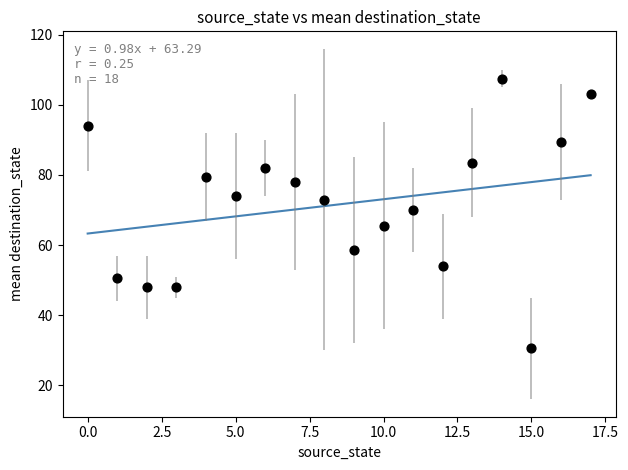

What is the range of Y values (max minus min)?

77.0